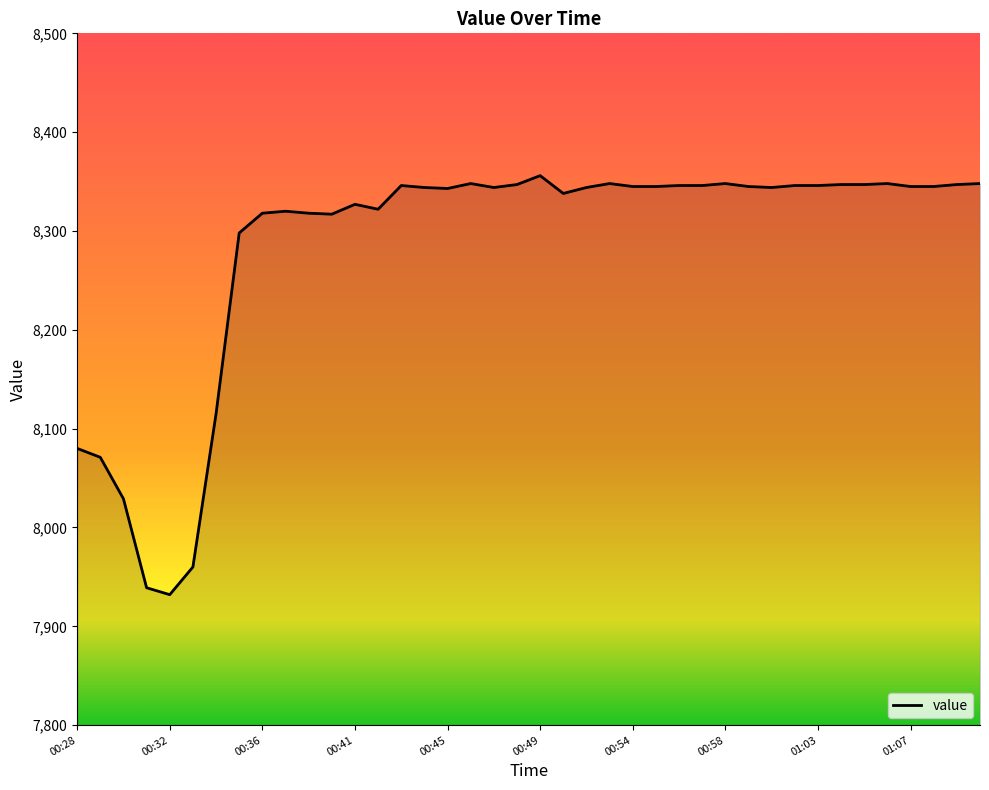

What is the greatest value displayed?

8356